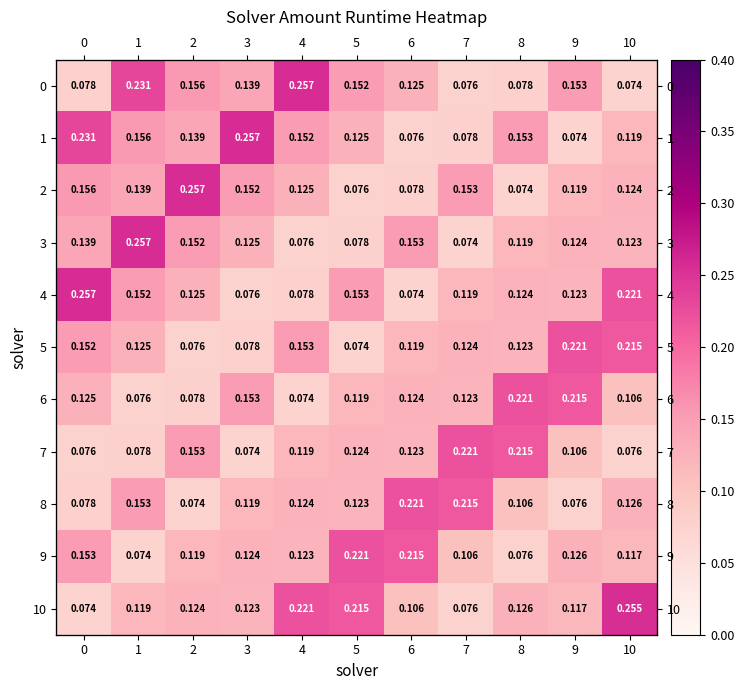

What is the total value across all series at 9?

1.5